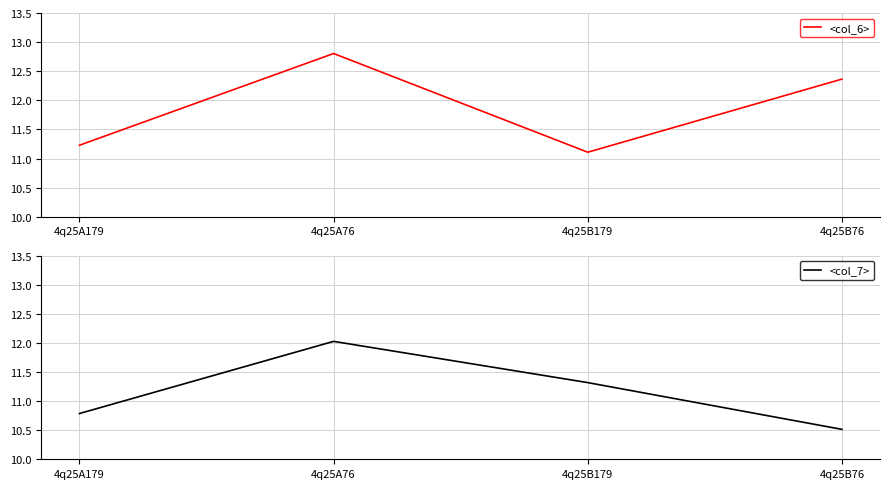

What is the value of the <col_7> point at the 4th from the left?

10.5